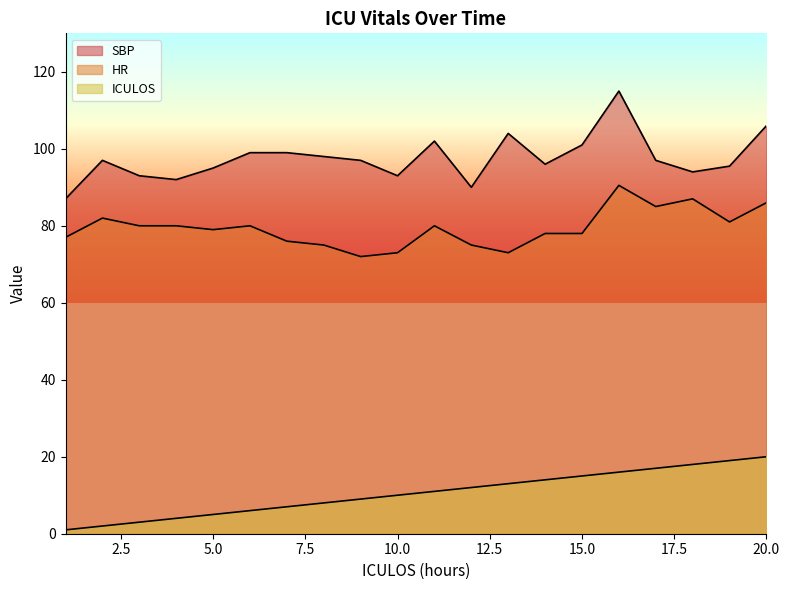

What is the sum of all ICULOS values?

210.0